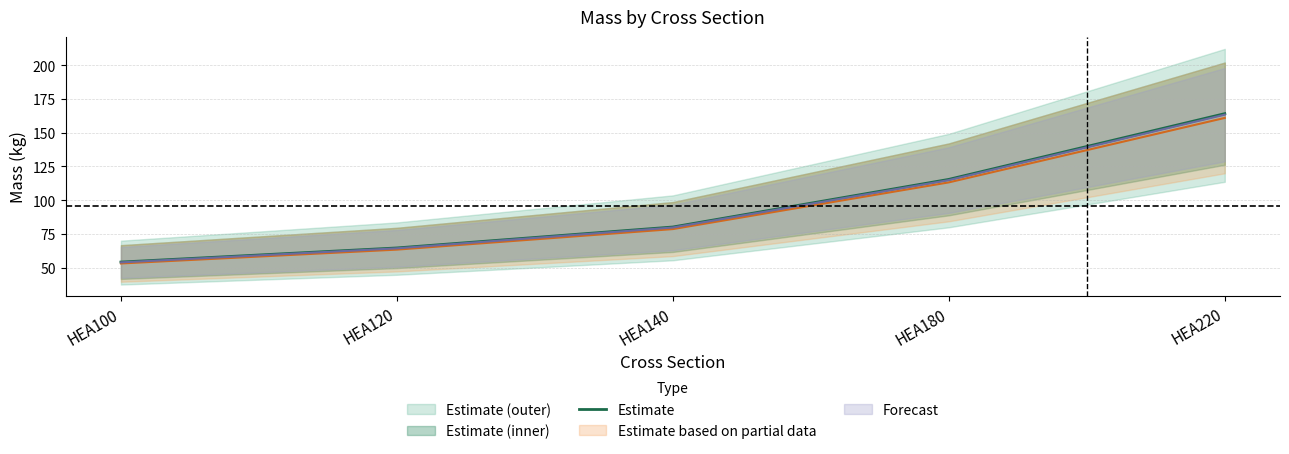

True or false: the data has more than 1 interior local peaks.

False